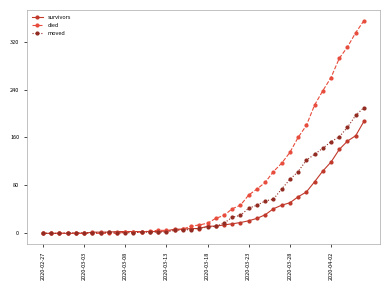

Rank the series by their maximum value, from lowest to highest.

survivors, moved, died